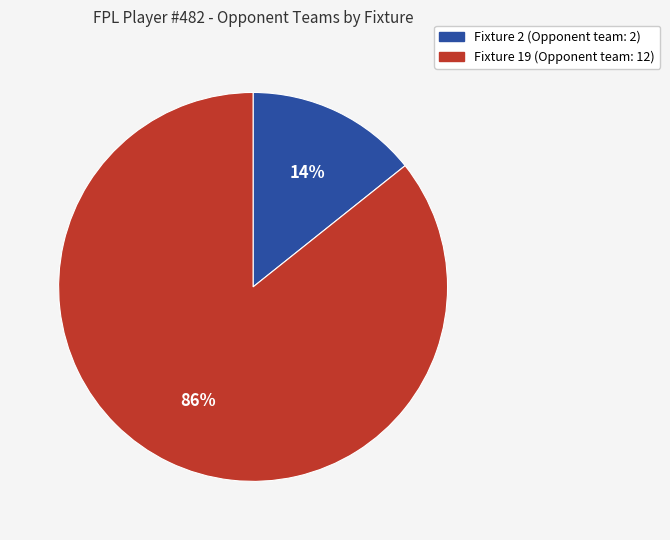

Does any single category account for the majority?

Yes